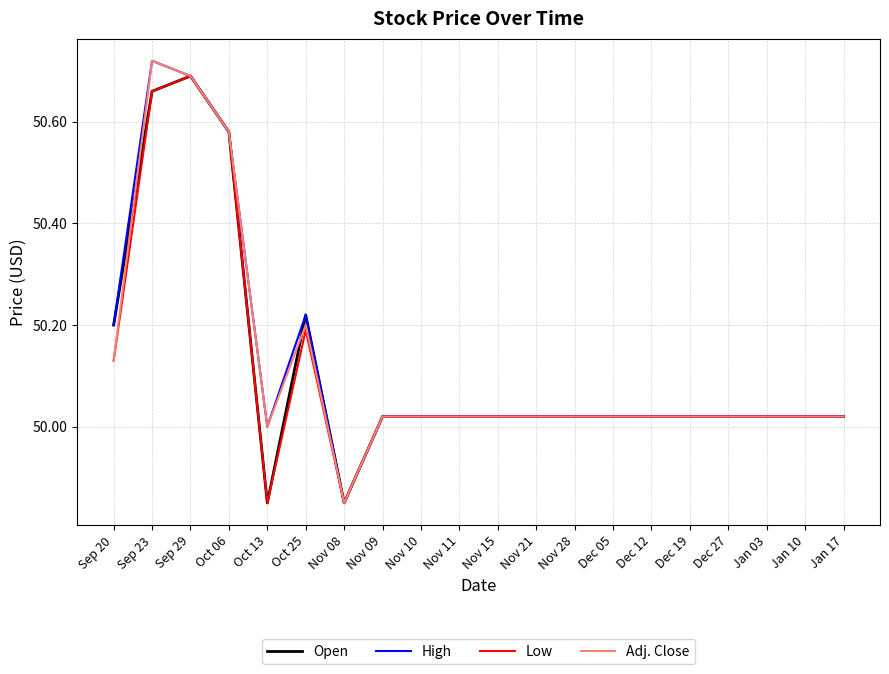

Which label corresponds to the largest value in the chart?

Sep 23